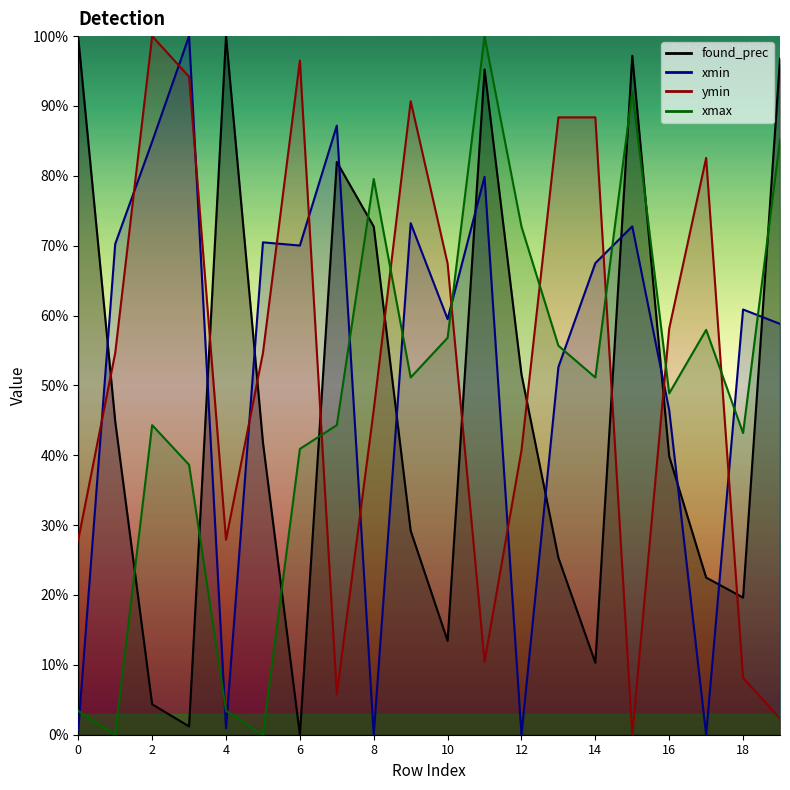

Count the number of data series in this chart.

4